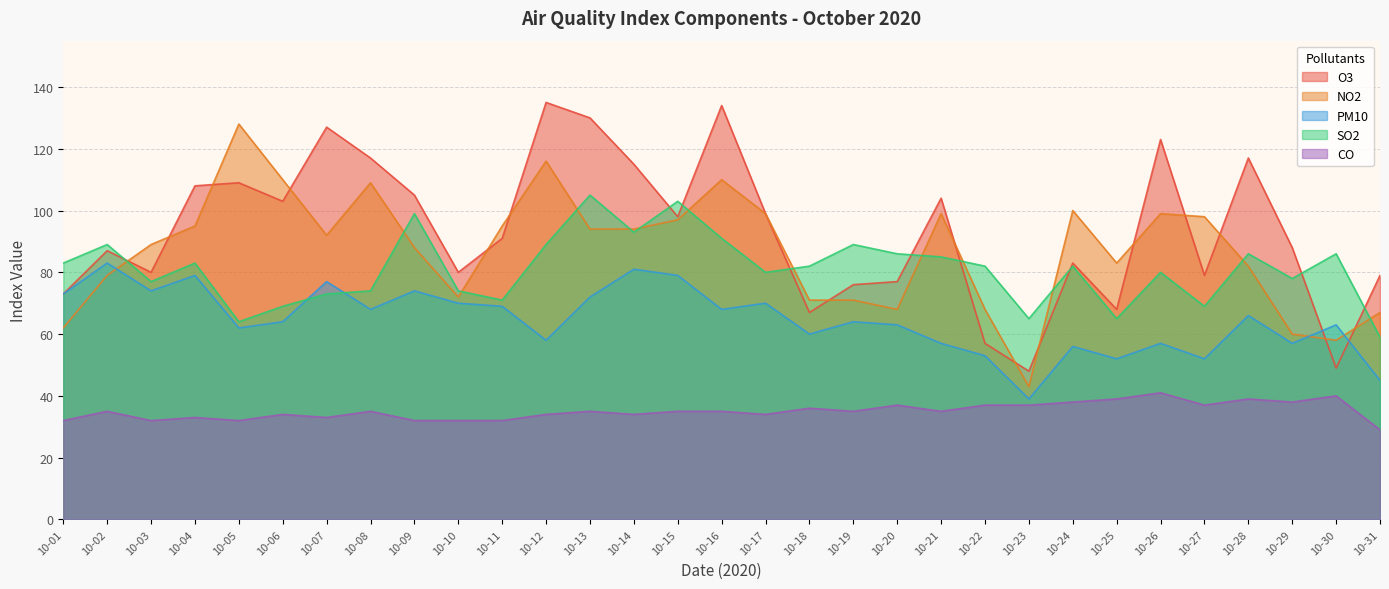

At which label is so2 closest to 82?

10-18